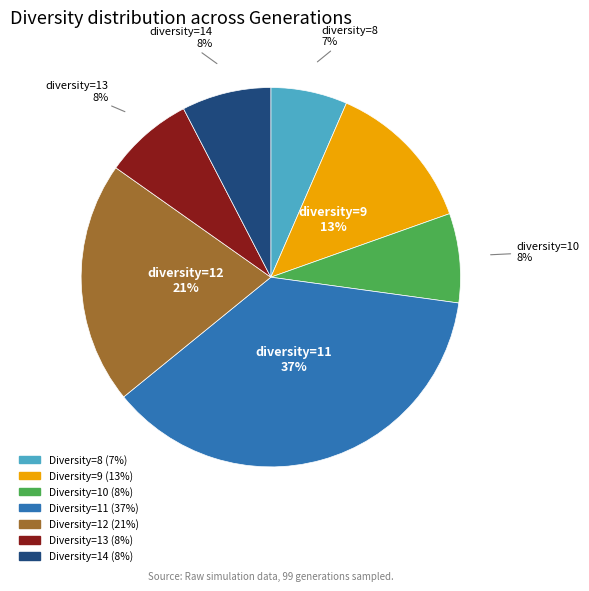

Does any single category account for the majority?

No